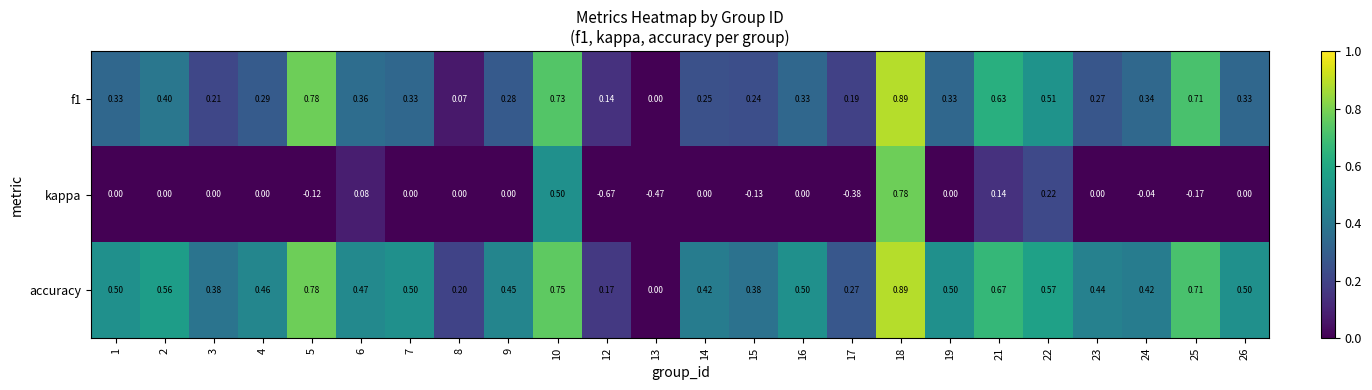

Which series has the largest range (max minus min)?

kappa